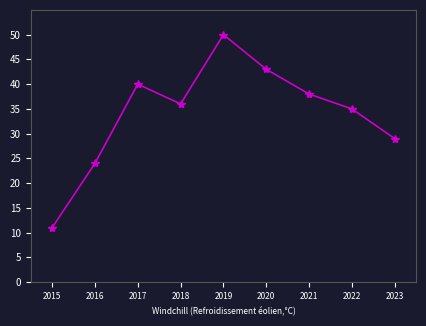

How many lines are shown in the chart?

1